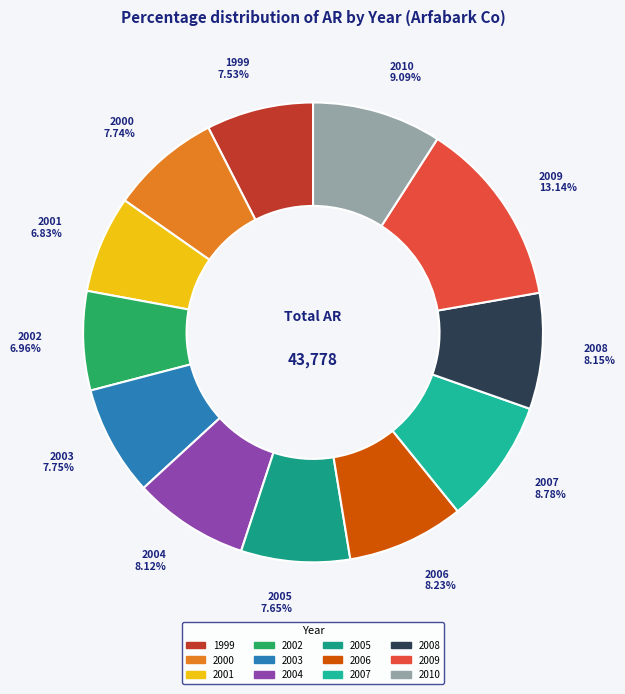

To the nearest percent, what percentage of the pie is 1999?

8%